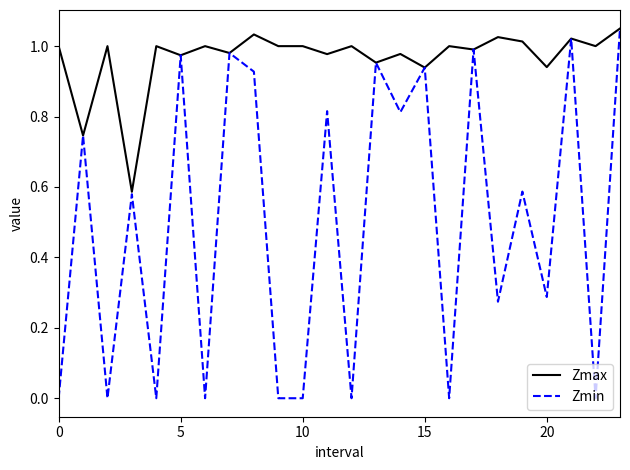

Which series has the largest range (max minus min)?

Zmin